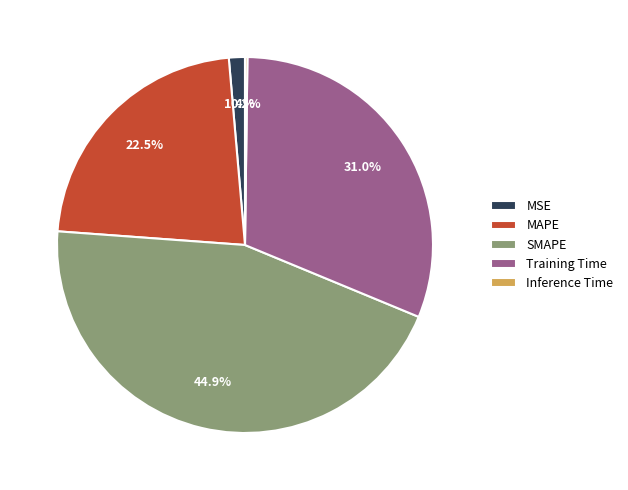

Does SMAPE represent more than half of the total?

No